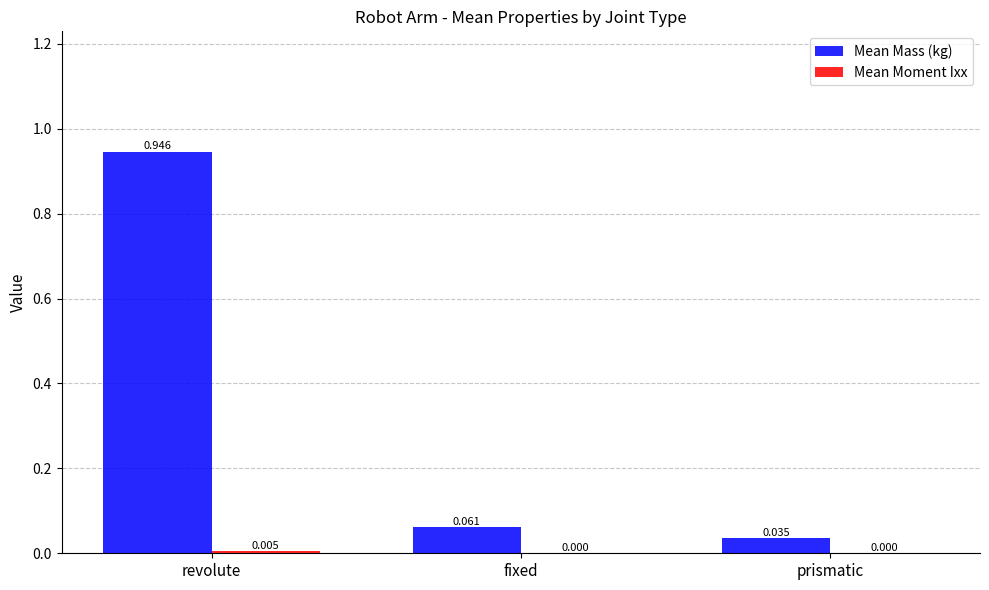

Between fixed and prismatic, which series saw the biggest shift?

Mean Mass (kg)